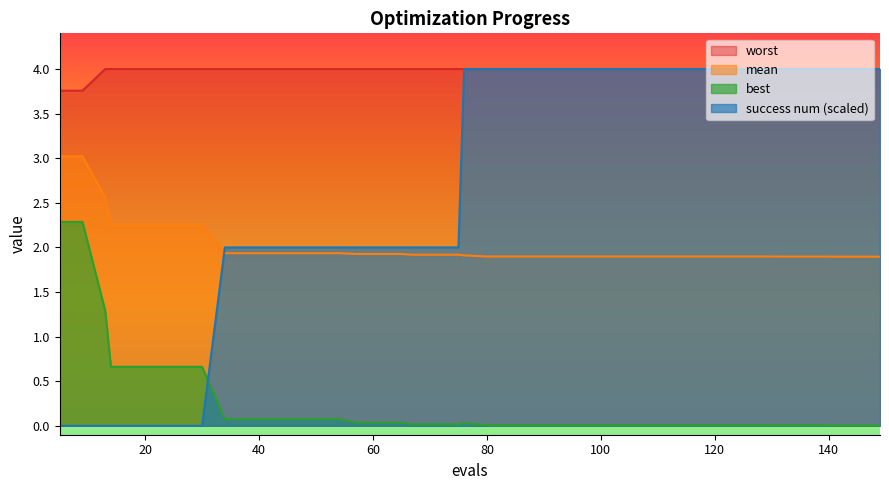

Does the chart display data point markers on the line(s)?

No